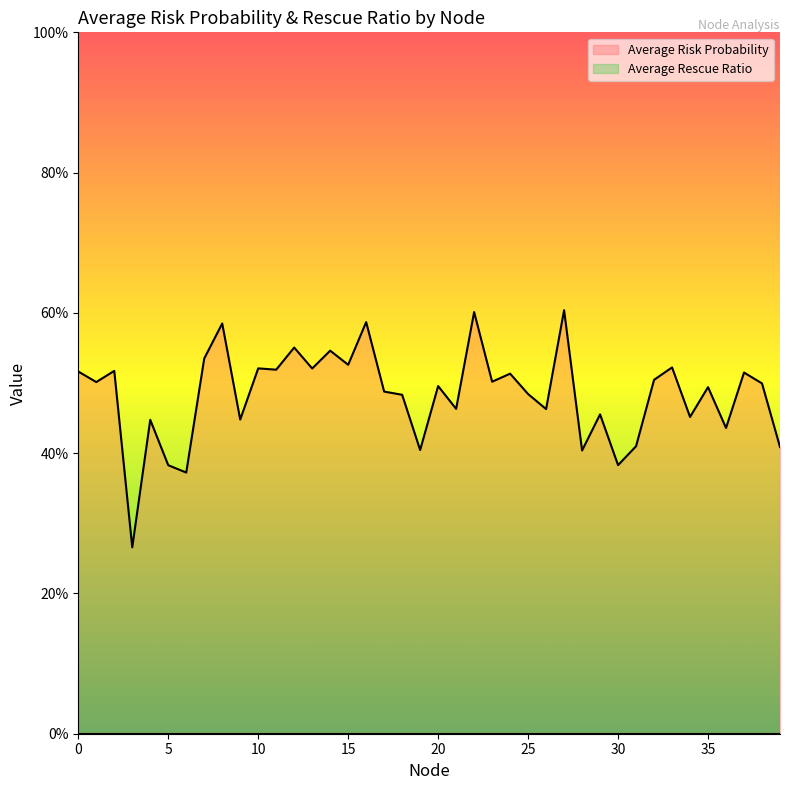

Where is the first local minimum?

1